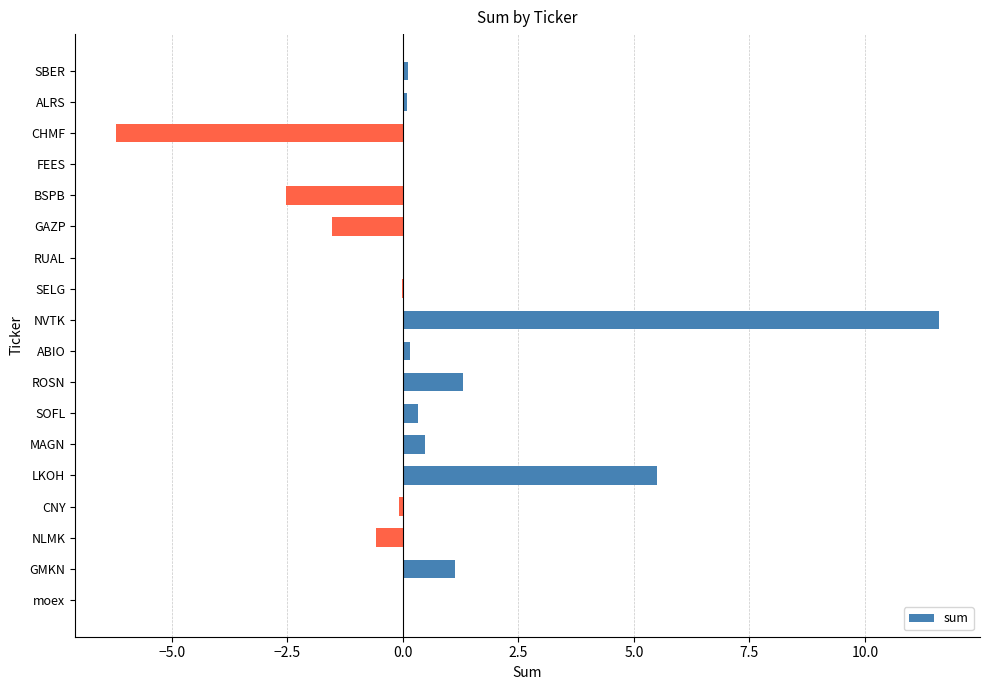

At which category does the chart reach its peak across all series?

NVTK